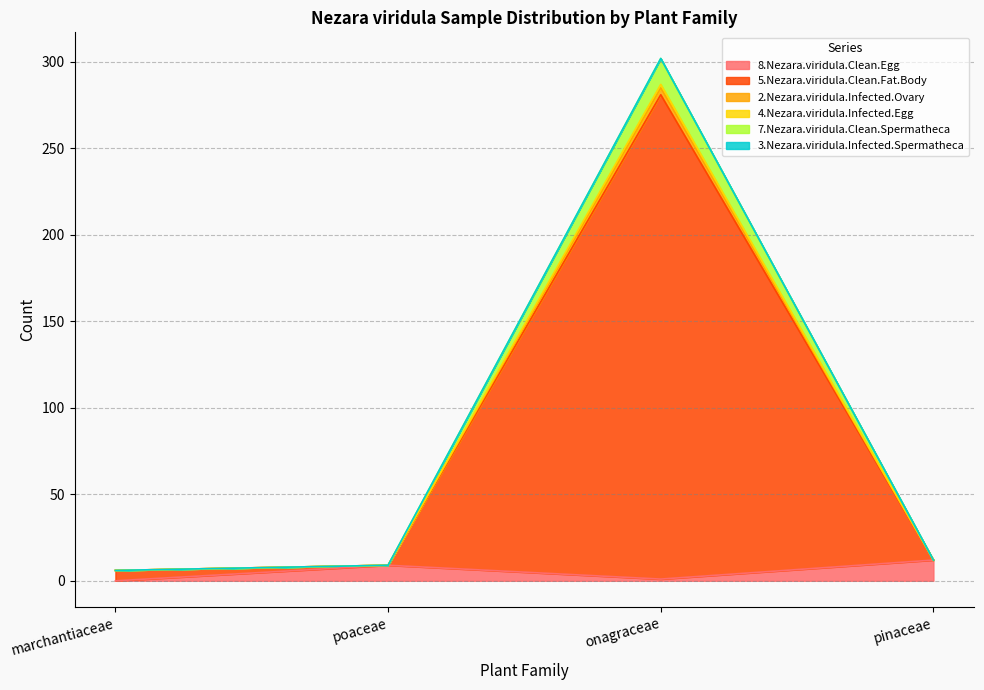

True or false: 8.Nezara.viridula.Clean.Egg and 5.Nezara.viridula.Clean.Fat.Body intersect in this chart.

False